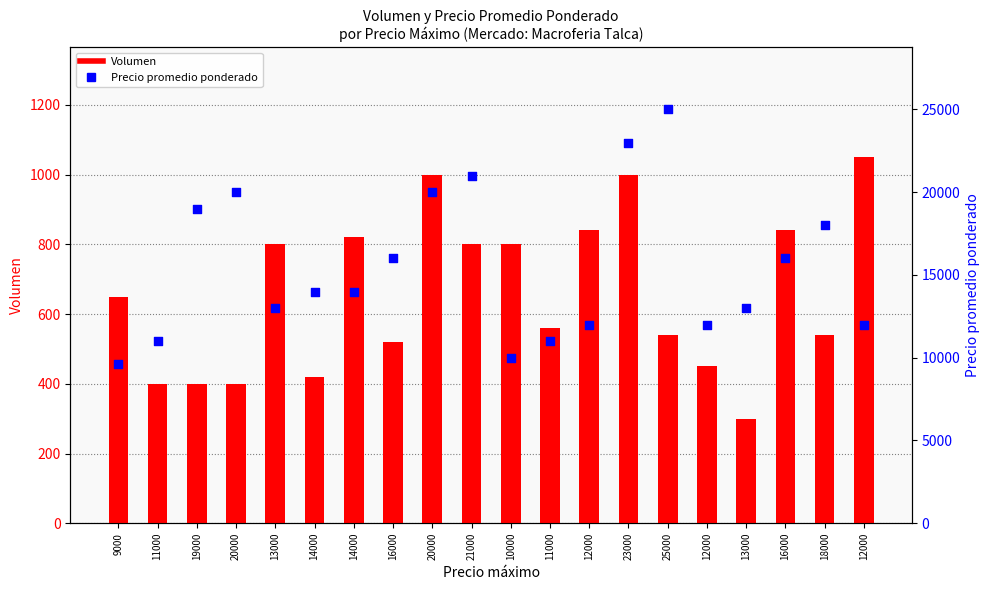

Which series contains the highest Y value?

Precio promedio ponderado